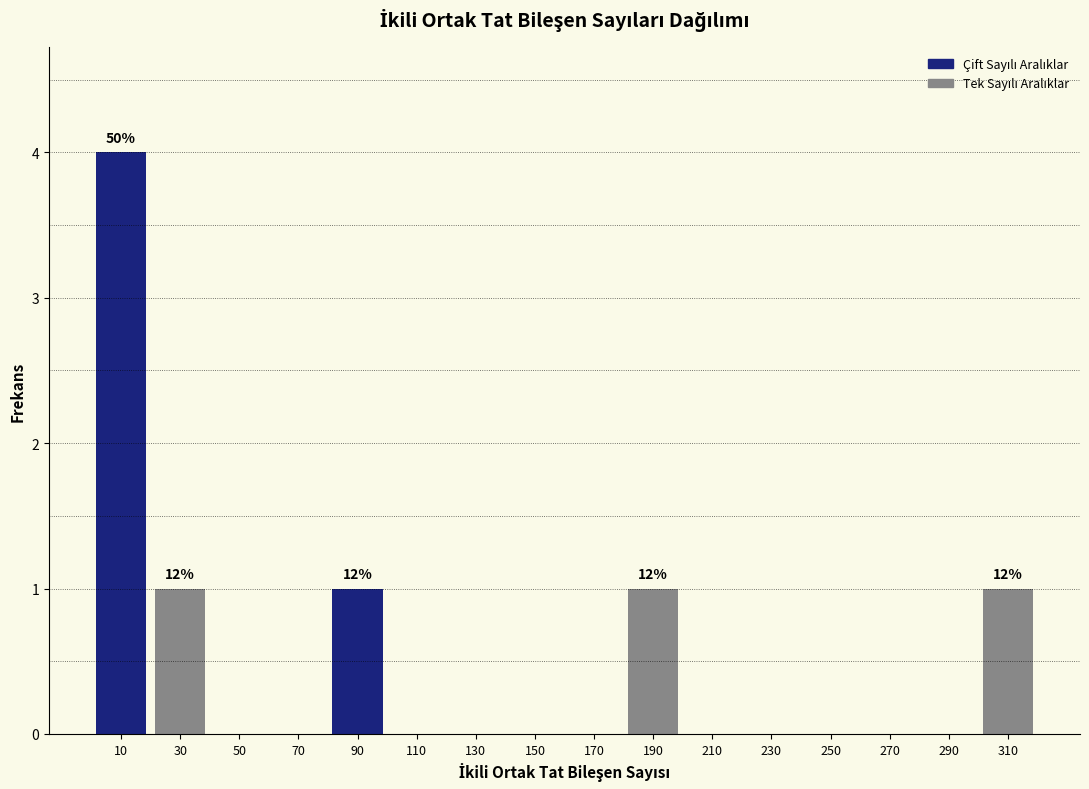

Which range on the x-axis has the tallest bar?

0 to 20